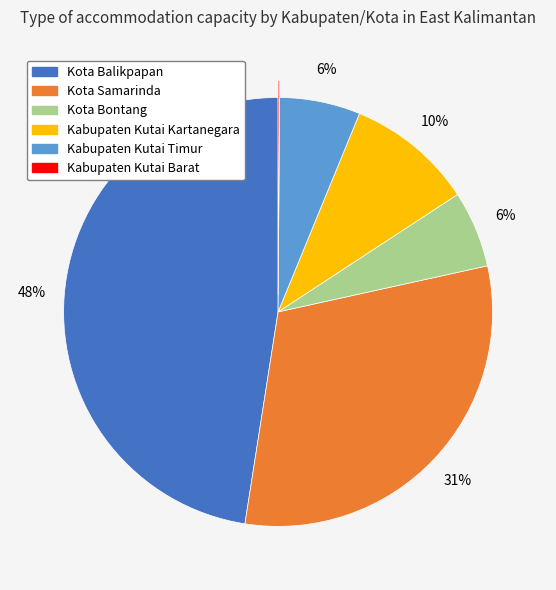

Is there a majority slice in this chart?

No